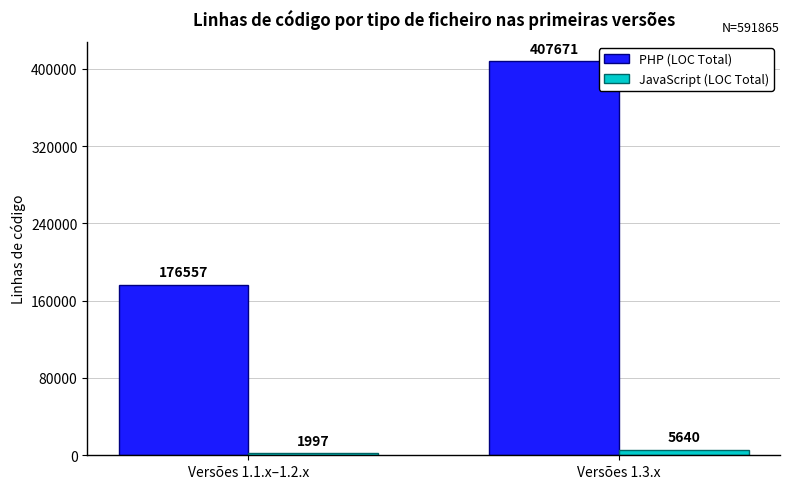

List the labels in order of PHP (LOC Total) value, smallest first.

Versões 1.1.x–1.2.x, Versões 1.3.x